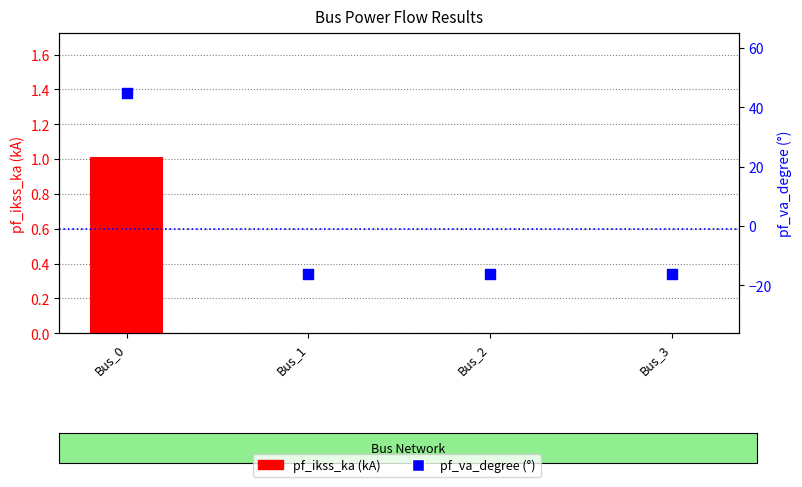

Which series contains the lowest Y value?

pf_va_degree